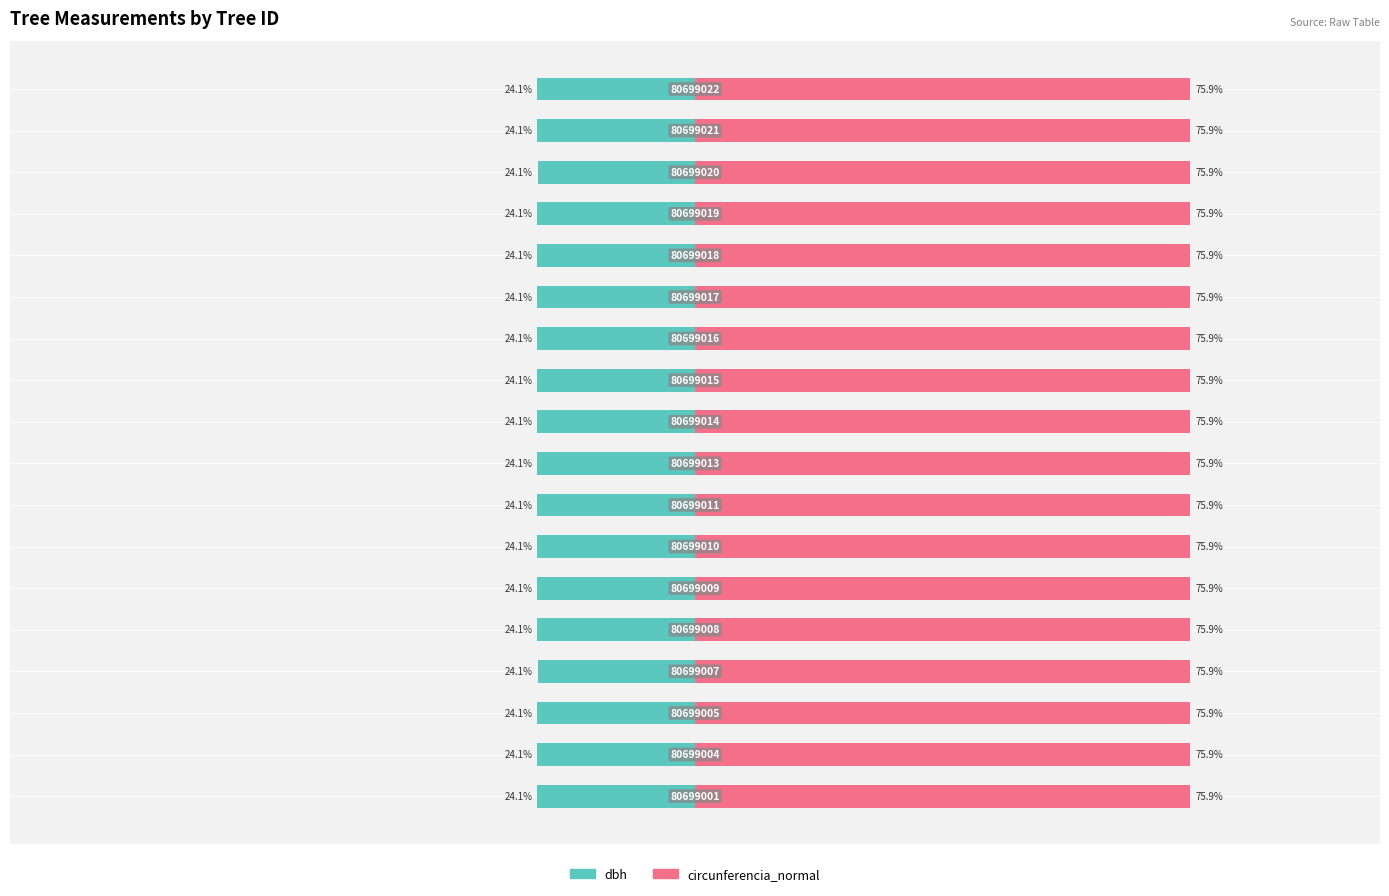

What is the sum of the dbh values at 14 and 9?

-48.3